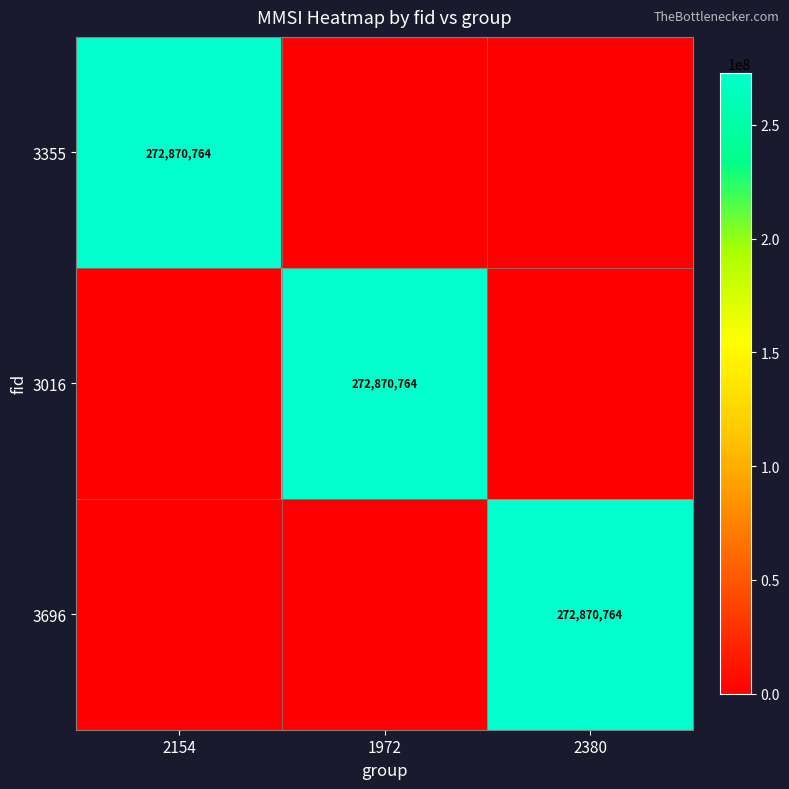

Is it true that 3355 equals 272870764 at 2154?

True